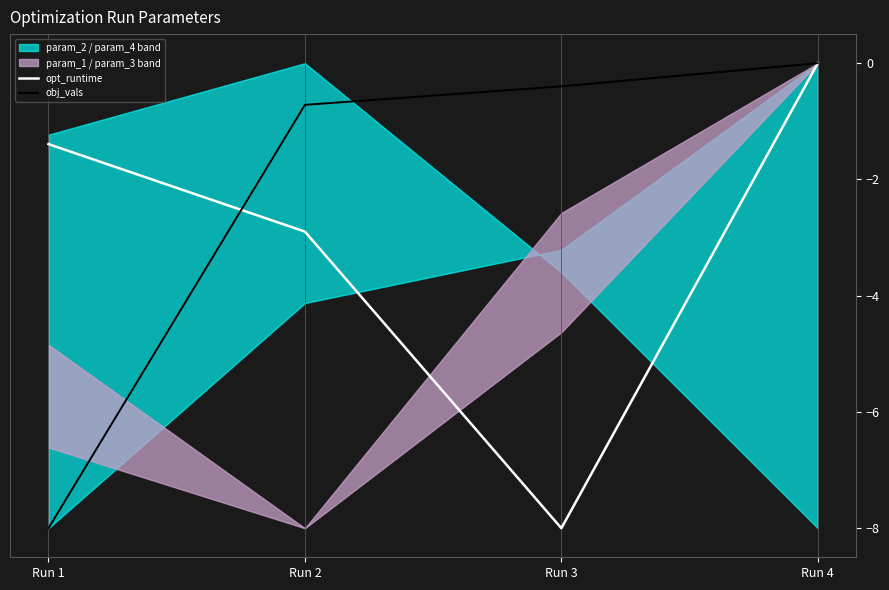

The obj_vals series shows -0.4 at Run 3. True or false?

True